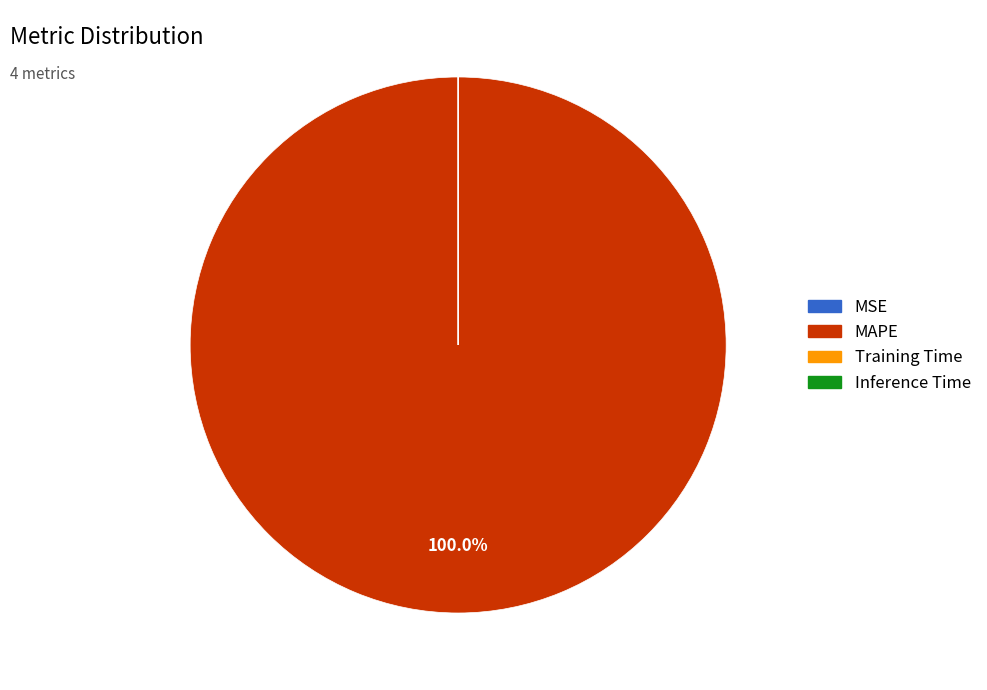

Does MAPE account for over 50% of the chart?

Yes